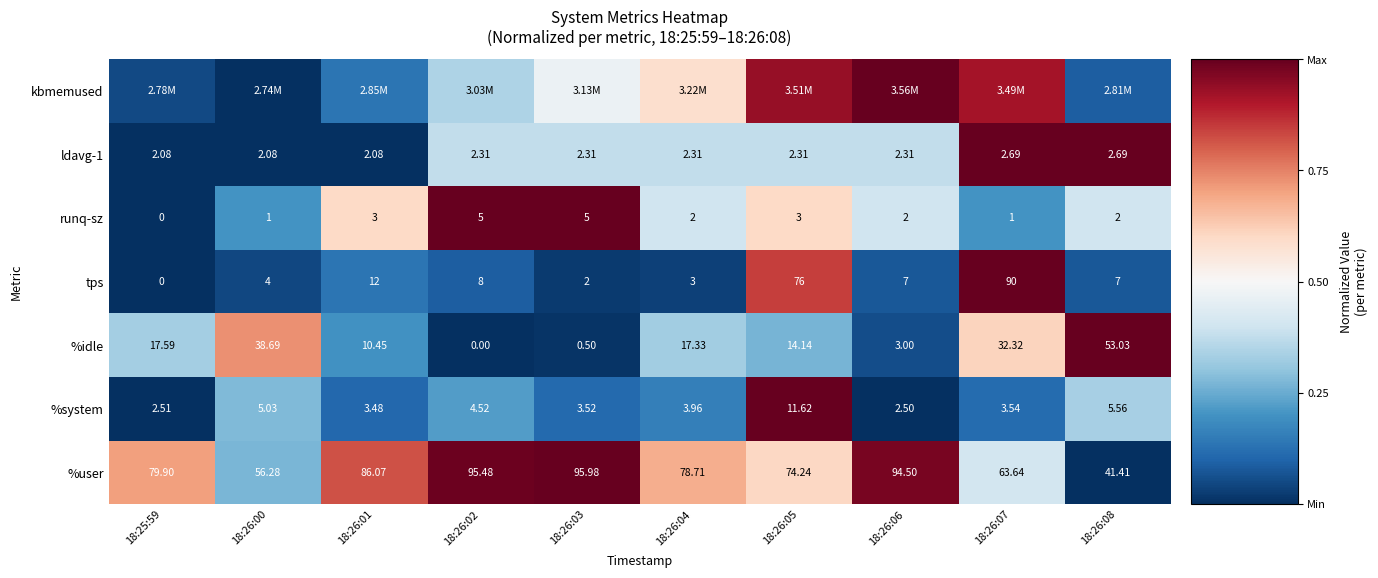

Is the value of runq-sz at 18:26:05 greater than the value of %user at 18:26:06?

No